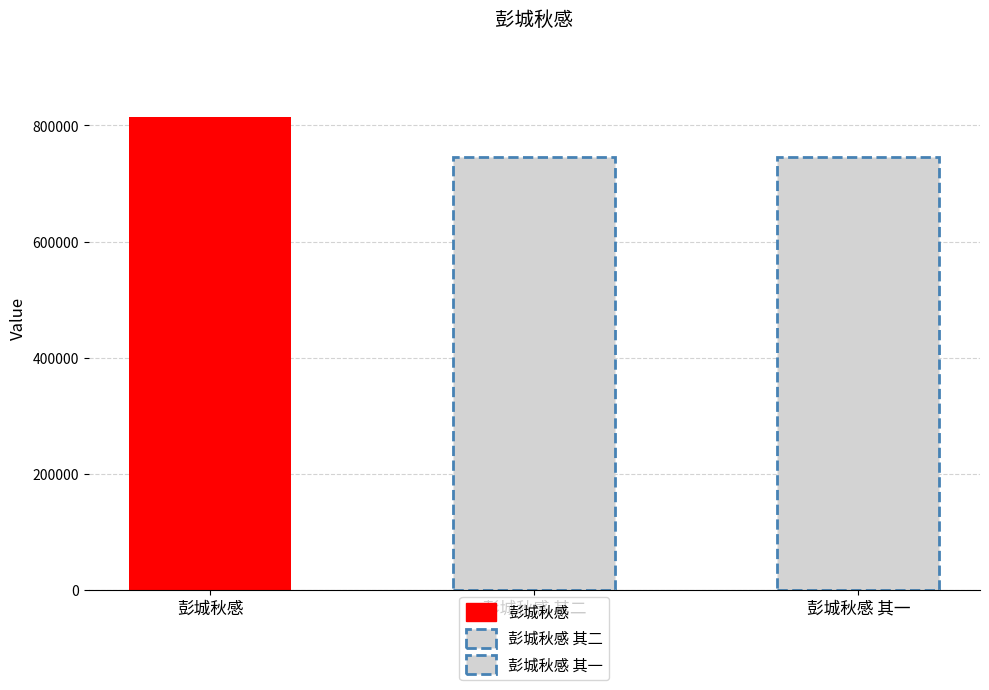

What is the label of the 3rd bar from the right?

彭城秋感